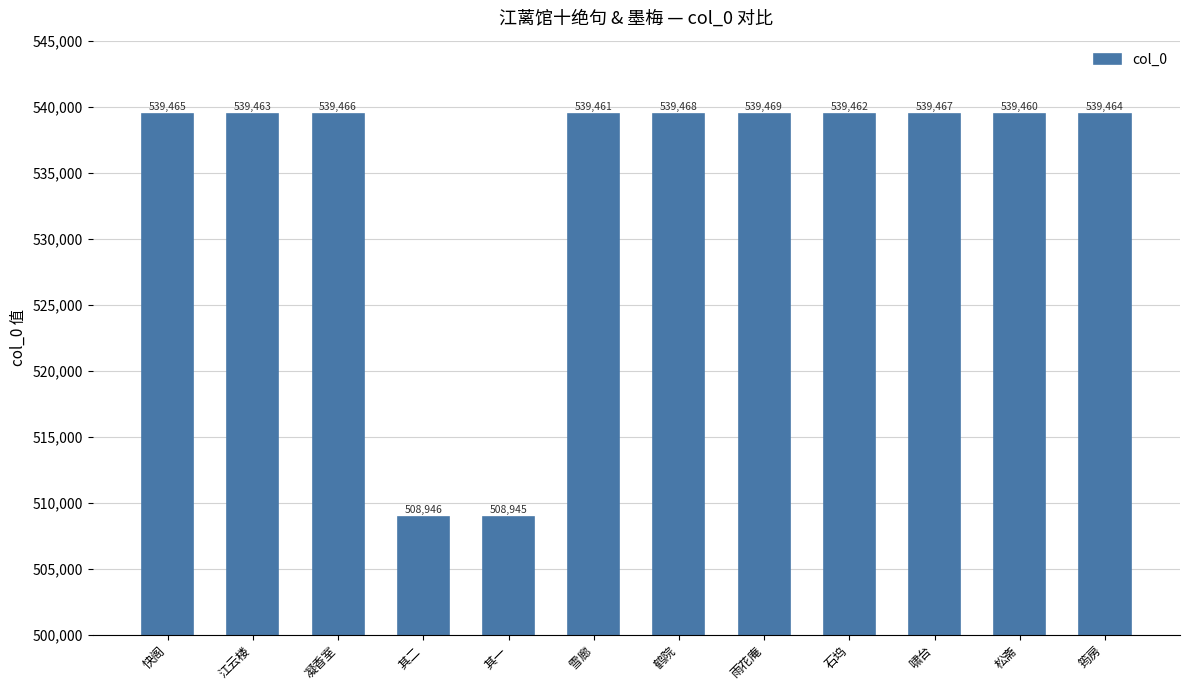

What is the sum of the values at 其二 and 凝香室?

1048412